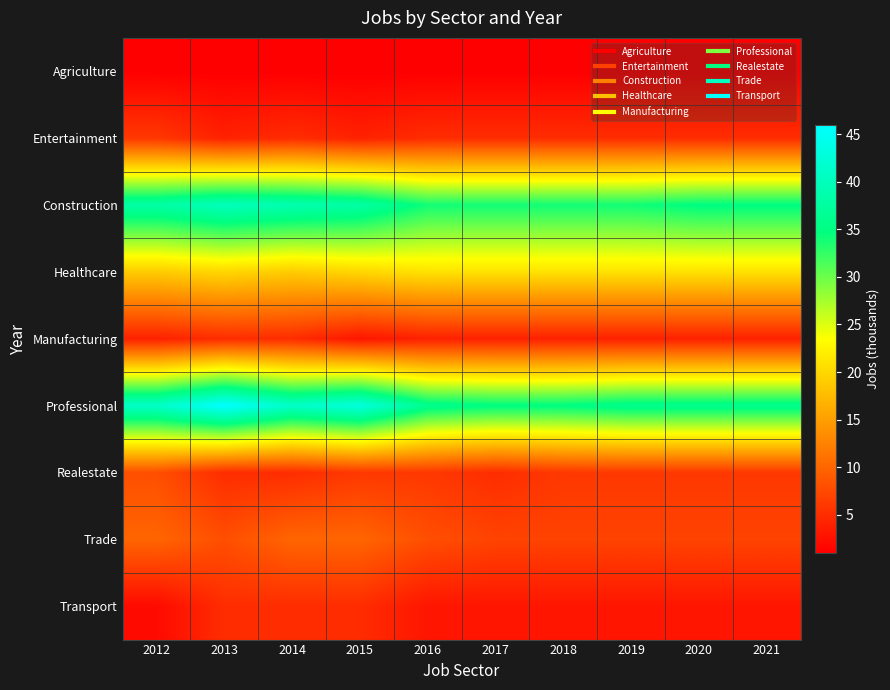

Reading left to right, list all the values displayed in this chart.

Agriculture: 2012=1	2013=1	2014=1	2015=1	2016=1	2017=1	2018=1	2019=1	2020=1	2021=1
Entertainment: 2012=6	2013=4	2014=5	2015=4	2016=5	2017=5	2018=5	2019=5	2020=5	2021=5
Construction: 2012=38	2013=40	2014=39	2015=38	2016=34	2017=34	2018=34	2019=34	2020=35	2021=35
Healthcare: 2012=19	2013=20	2014=19	2015=20	2016=21	2017=21	2018=21	2019=21	2020=21	2021=21
Manufacturing: 2012=4	2013=5	2014=5	2015=3	2016=4	2017=4	2018=4	2019=4	2020=4	2021=4
Professional: 2012=41	2013=46	2014=41	2015=43	2016=36	2017=35	2018=35	2019=36	2020=36	2021=36
Realestate: 2012=8	2013=5	2014=5	2015=6	2016=6	2017=5	2018=6	2019=6	2020=6	2021=6
Trade: 2012=10	2013=8	2014=10	2015=10	2016=8	2017=7	2018=7	2019=7	2020=7	2021=7
Transport: 2012=2	2013=5	2014=5	2015=5	2016=3	2017=3	2018=3	2019=3	2020=3	2021=3